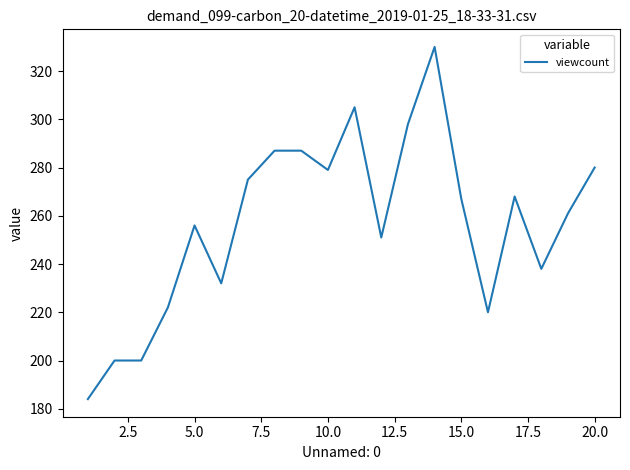

What is the smallest value displayed?

184